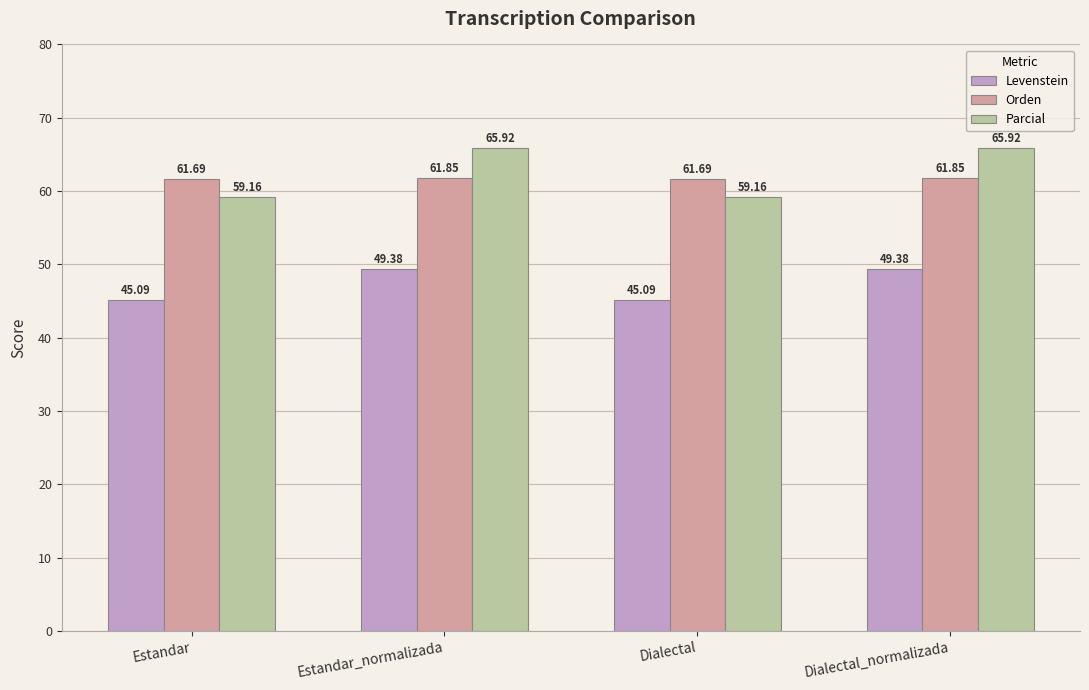

How many data points in Parcial are less than 65?

2